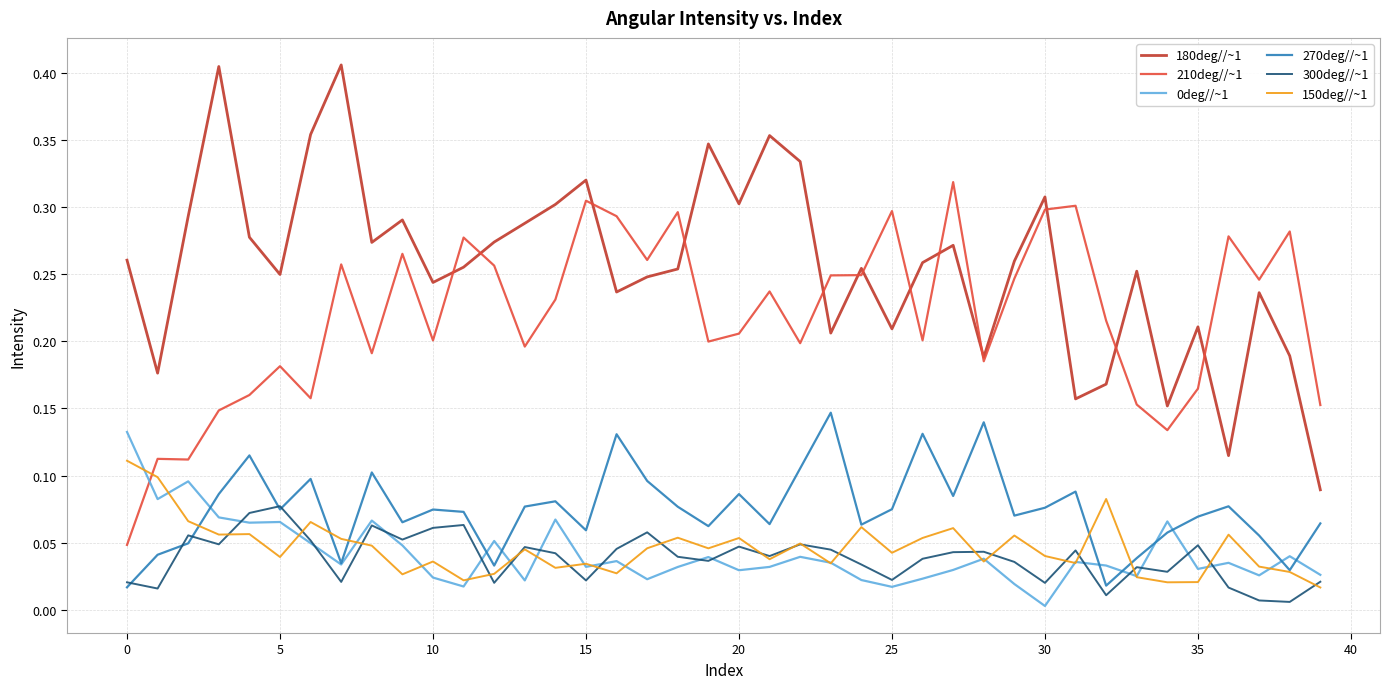

Count the 180deg//~1 values in the range 0 to 1.

40